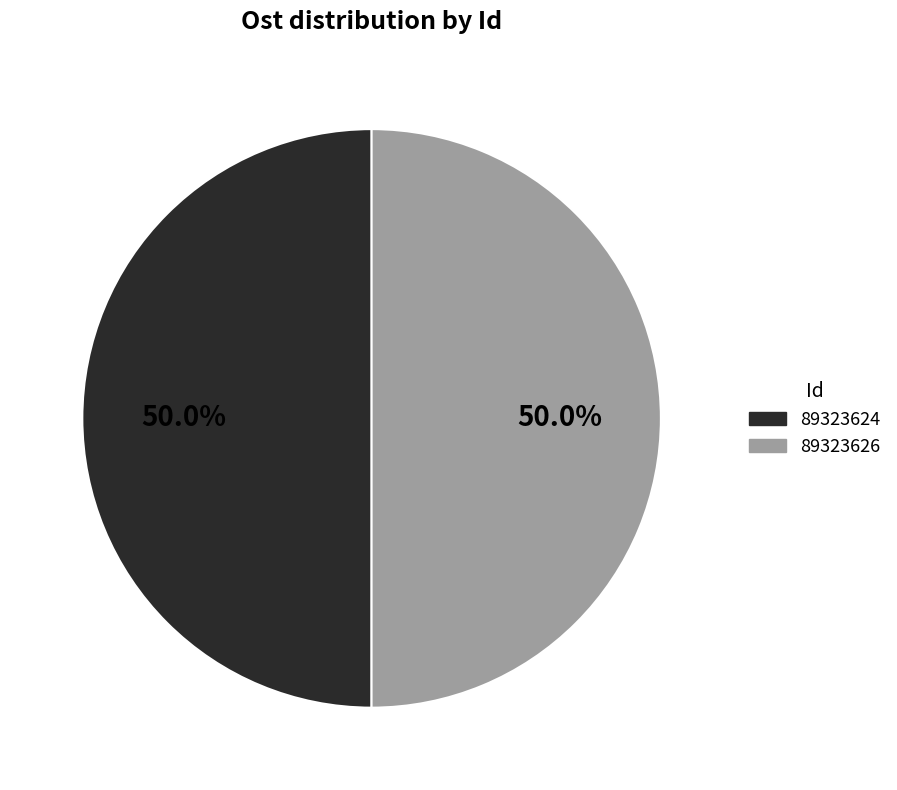

How many segments does this pie chart have?

2